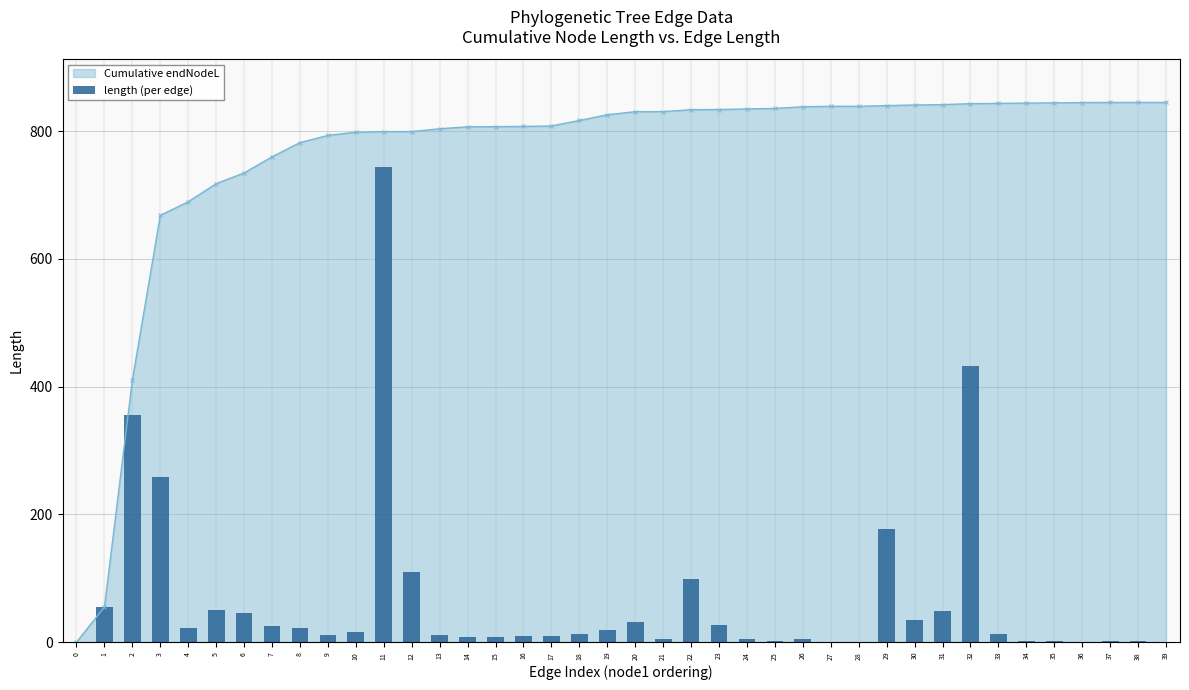

Reading left to right, list all the values displayed in this chart.

0.0	54.8	355.5	257.8	21.3	49.6	45.0	25.3	22.2	11.3	16.3	744.4	109.9	10.4	7.4	7.8	9.1	8.8	13.0	18.2	31.2	4.9	99.1	26.4	4.2	1.7	4.6	0.7	0.7	177.8	33.9	48.2	432.7	12.9	0.9	1.3	0.5	1.0	1.0	0.2